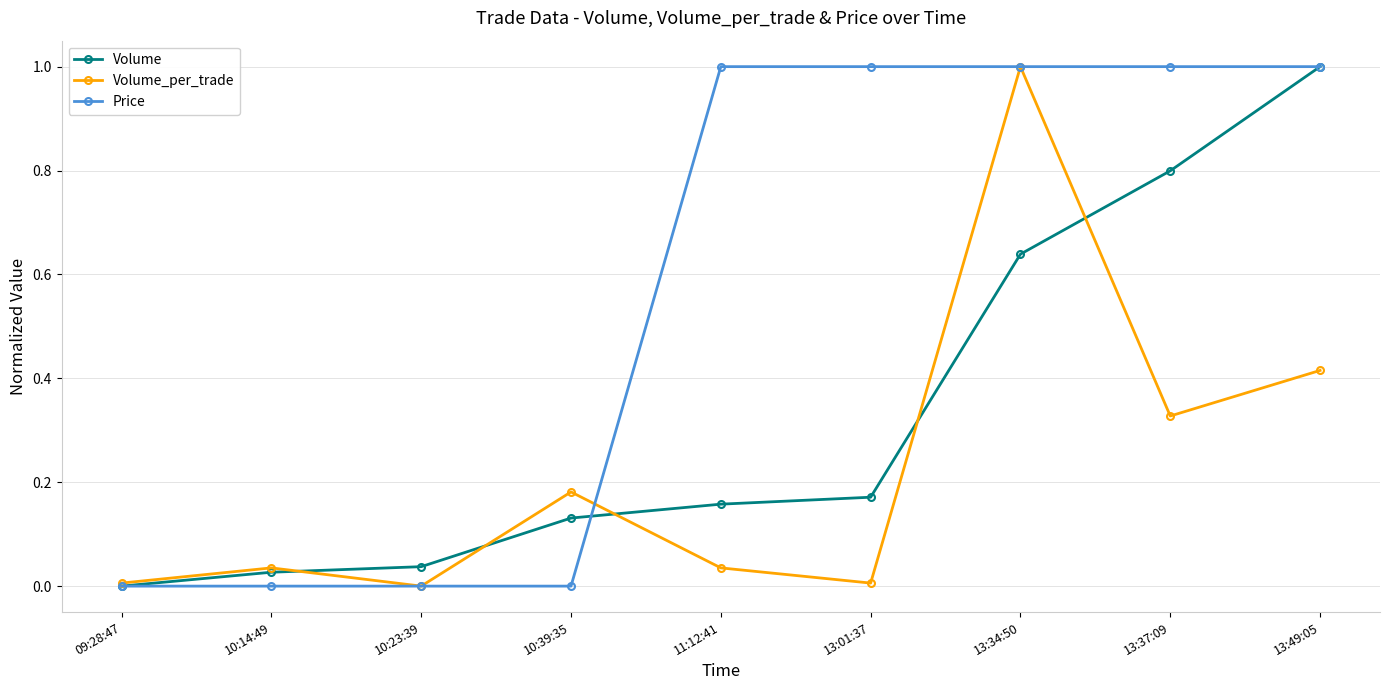

At which label does Volume_per_trade reach its peak?

13:34:50